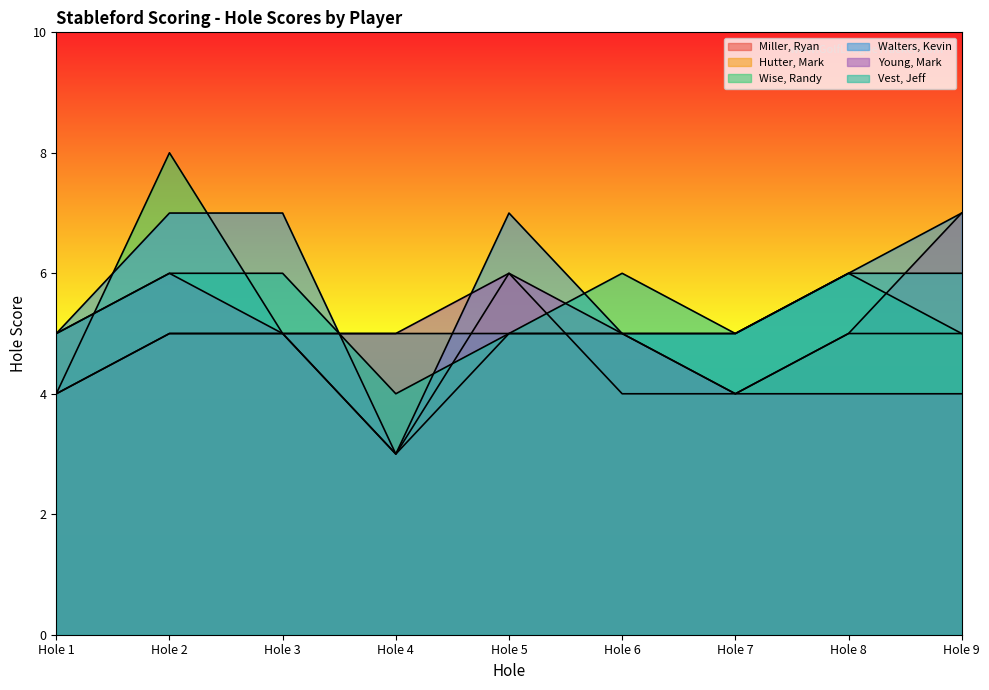

After their last crossing, which series has the higher values: Vest, Jeff or Hutter, Mark?

Vest, Jeff